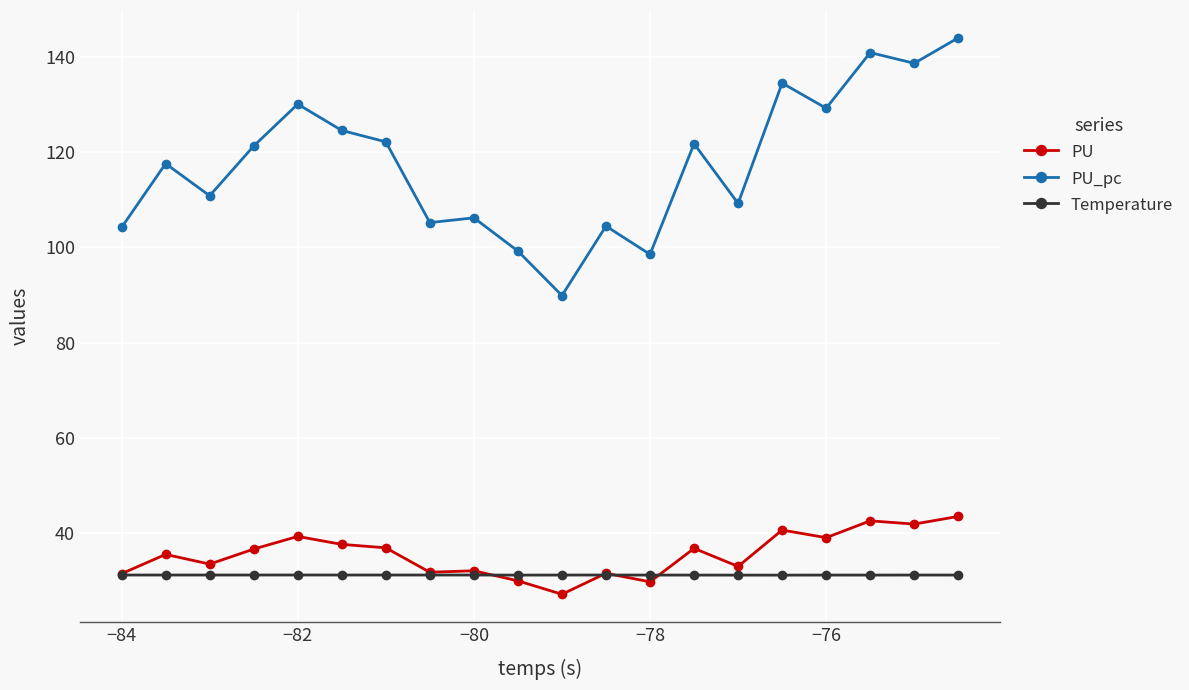

What is the value of the Temperature point at the 7th from the left?

31.2